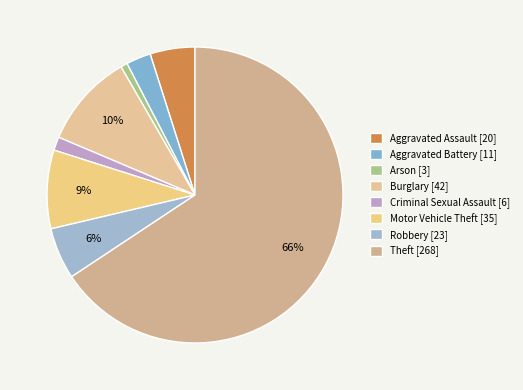

Rank the categories by value from lowest to highest.

Arson, Criminal Sexual Assault, Aggravated Battery, Aggravated Assault, Robbery, Motor Vehicle Theft, Burglary, Theft